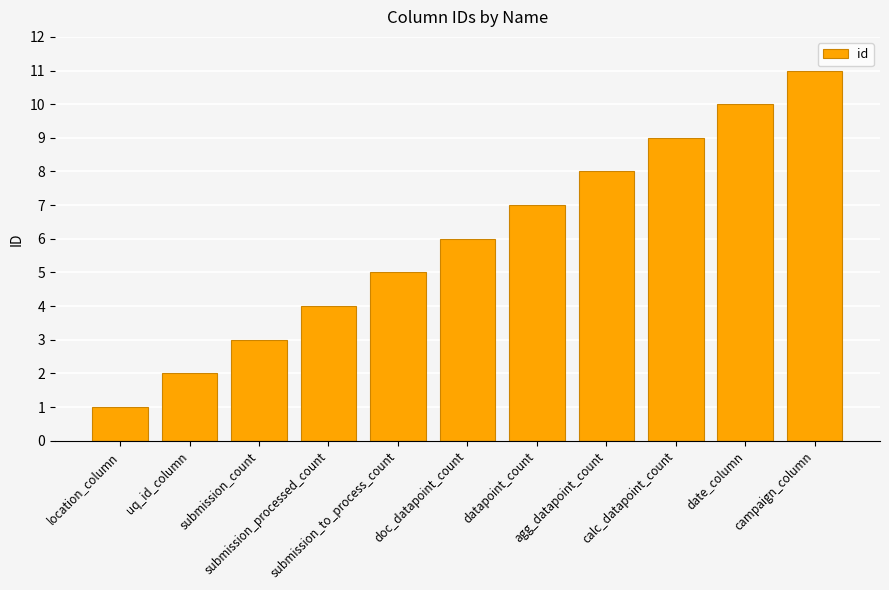

What is the smallest value displayed?

1